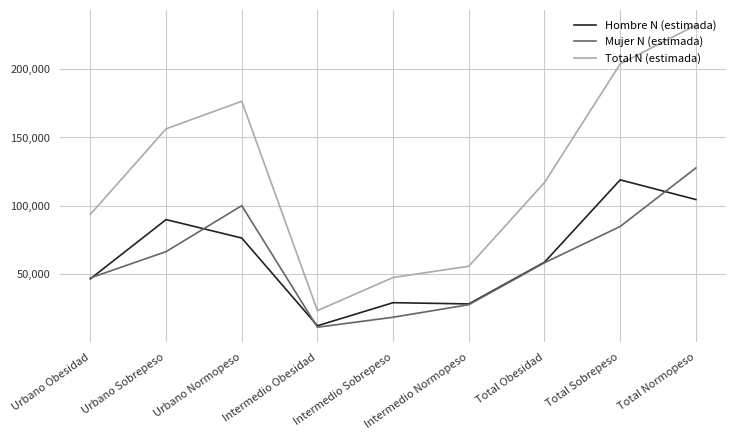

What is the difference between the second highest and second lowest values in the Total N (estimada) series?

156338